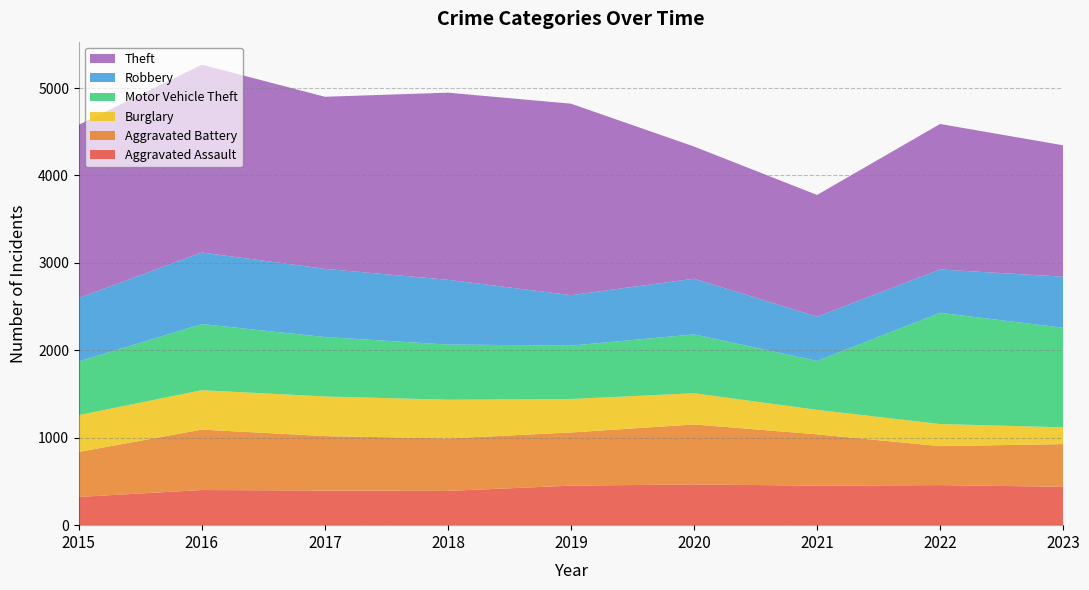

Reading right to left, transcribe all the data shown in this chart.

Aggravated Assault: 2023=439	2022=458	2021=452	2020=466	2019=452	2018=392	2017=396	2016=402	2015=323
Aggravated Battery: 2023=488	2022=446	2021=587	2020=686	2019=608	2018=600	2017=623	2016=691	2015=515
Burglary: 2023=192	2022=253	2021=280	2020=357	2019=383	2018=443	2017=453	2016=451	2015=421
Motor Vehicle Theft: 2023=1139	2022=1272	2021=560	2020=673	2019=611	2018=631	2017=680	2016=756	2015=614
Robbery: 2023=584	2022=496	2021=506	2020=637	2019=577	2018=741	2017=780	2016=819	2015=726
Theft: 2023=1503	2022=1664	2021=1392	2020=1512	2019=2190	2018=2140	2017=1968	2016=2148	2015=1981